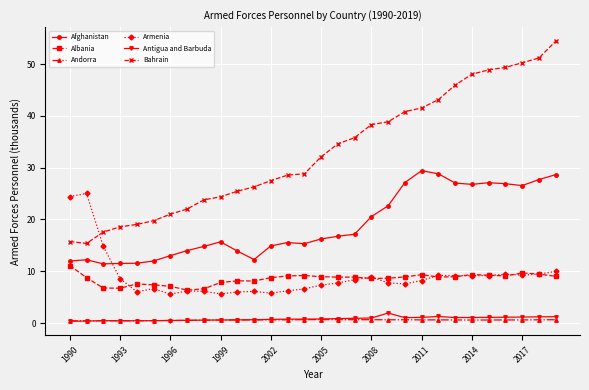

What is the highest value of the Armenia series?

25.0